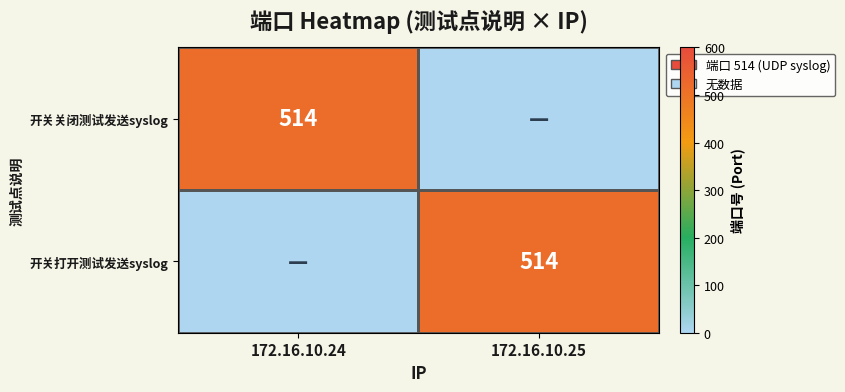

List the series in order of their peak value, lowest first.

开关关闭测试发送syslog, 开关打开测试发送syslog